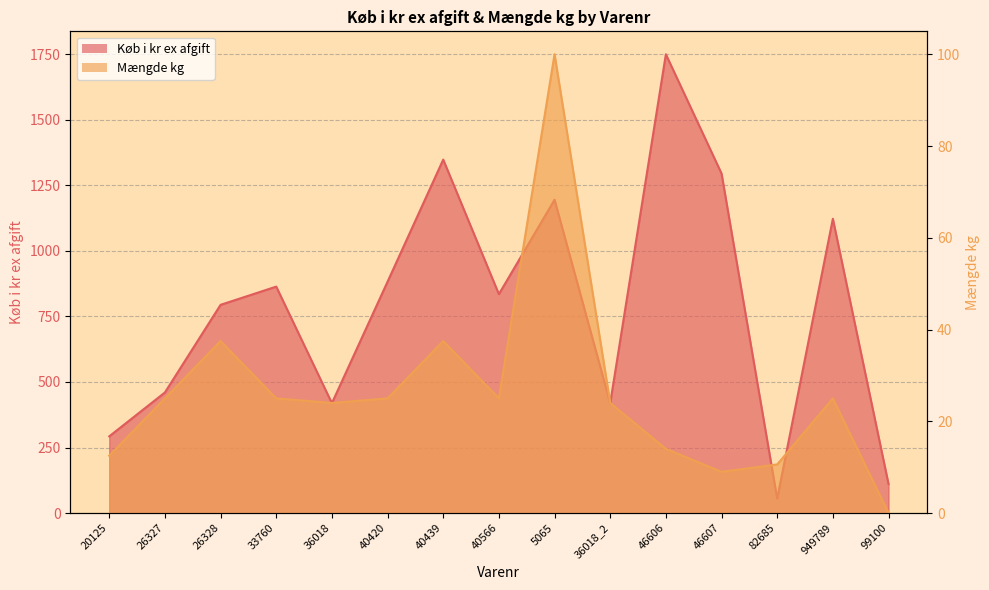

Rank the categories by Mængde kg value from lowest to highest.

99100, 46607, 82685, 20125, 46606, 36018, 36018_2, 26327, 33760, 40420, 40566, 949789, 26328, 40439, 5065